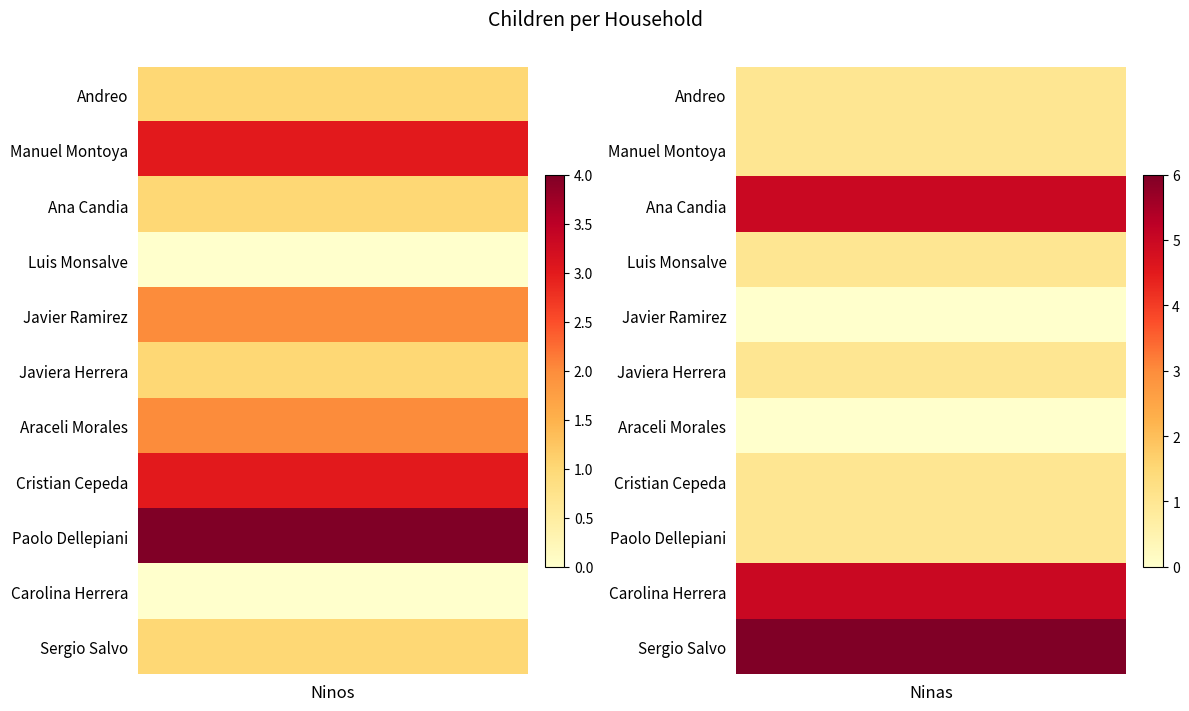

Reading left to right, list all the values displayed in this chart.

Ninos: 1	3	1	0	2	1	2	3	4	0	1
Ninas: 1	1	5	1	0	1	0	1	1	5	6